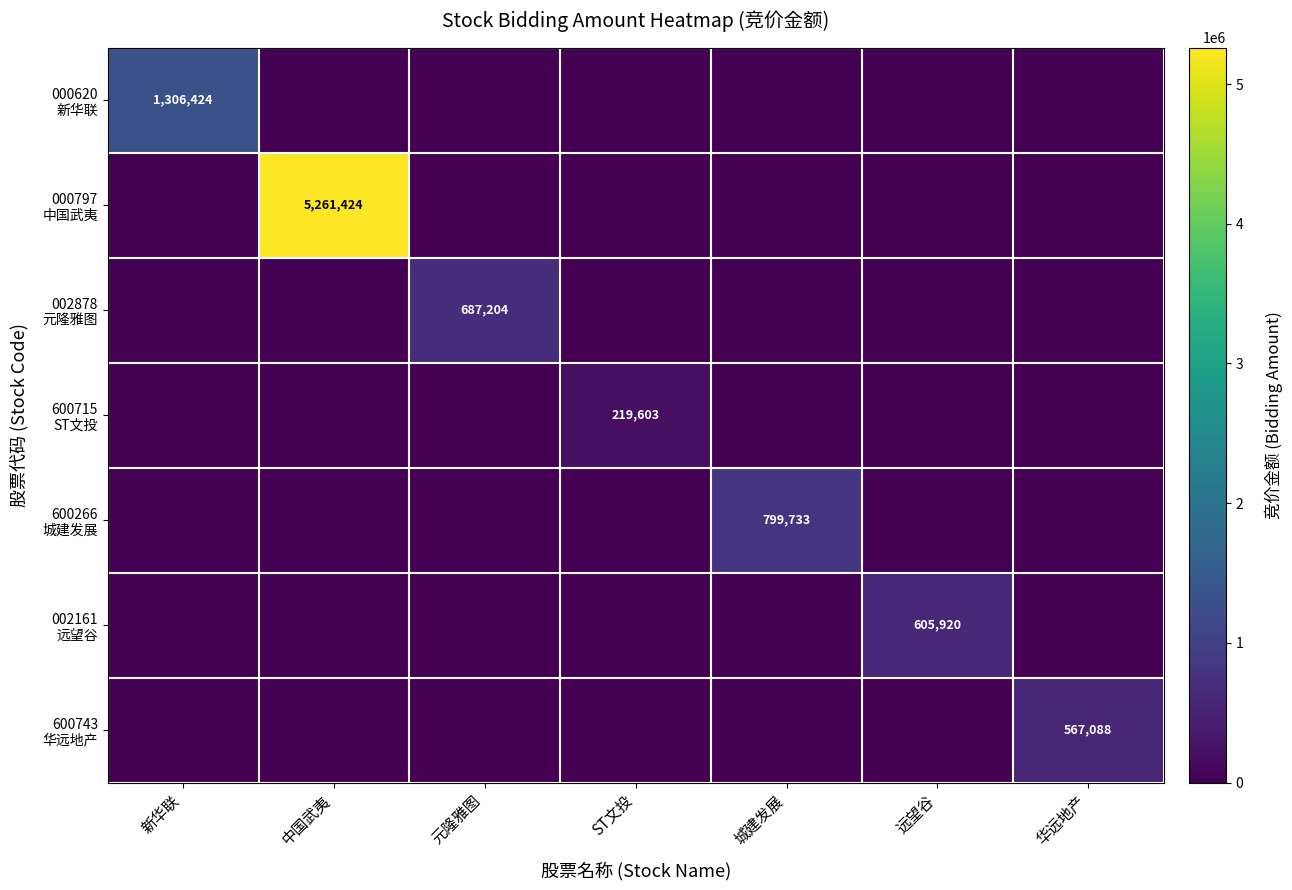

At which category does the chart reach its minimum across all series?

中国武夷